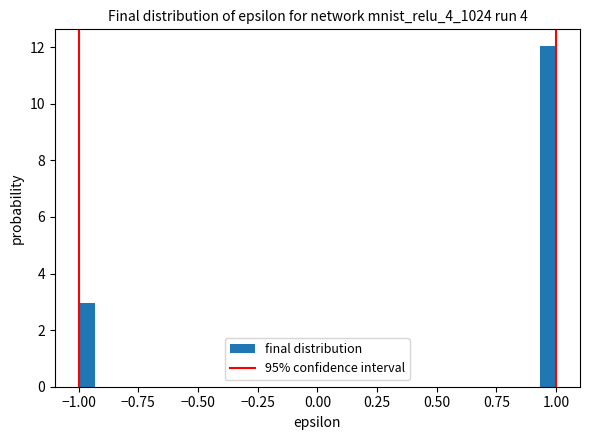

Around what value on the x-axis is the tallest bar? Give the approximate position of its centre, as read against the axis.

0.95